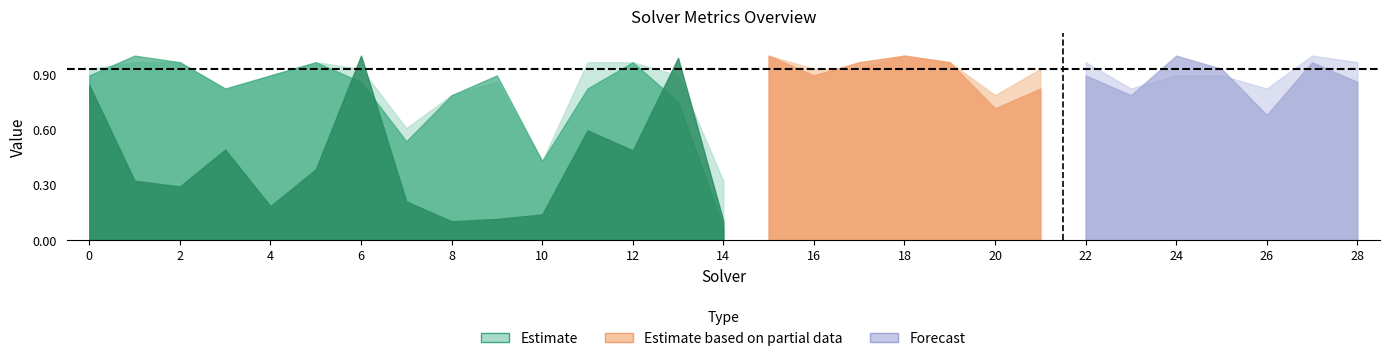

True or false: label_ranking_acc has a value of 0.9 at 9.

True